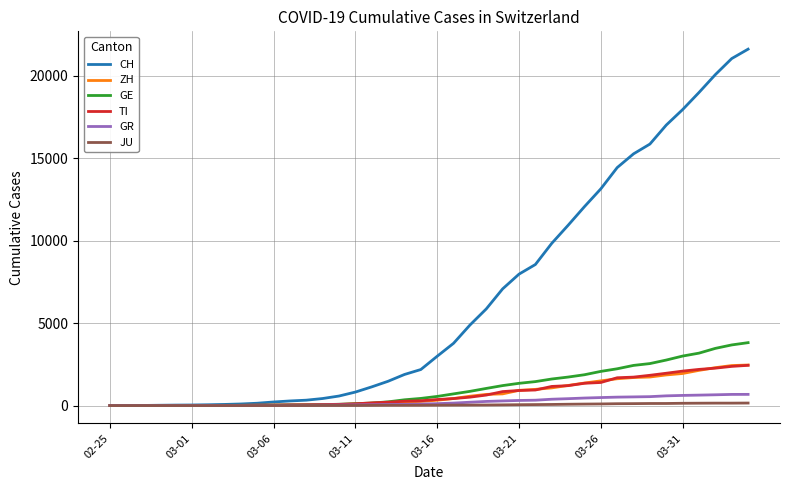

Which series has the widest spread of values?

CH